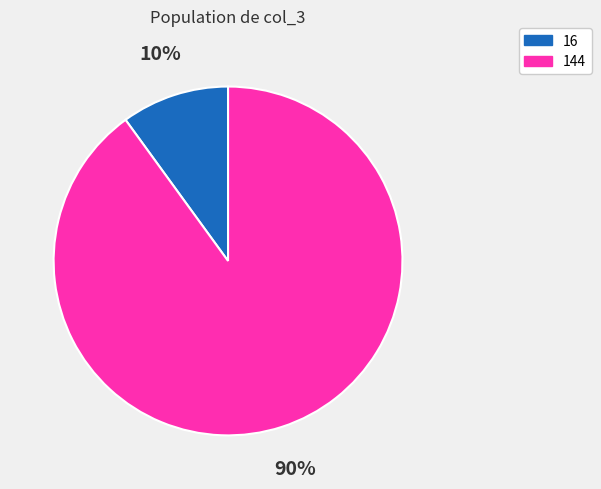

To the nearest percent, what is the difference between the largest and smallest slice percentages?

80%